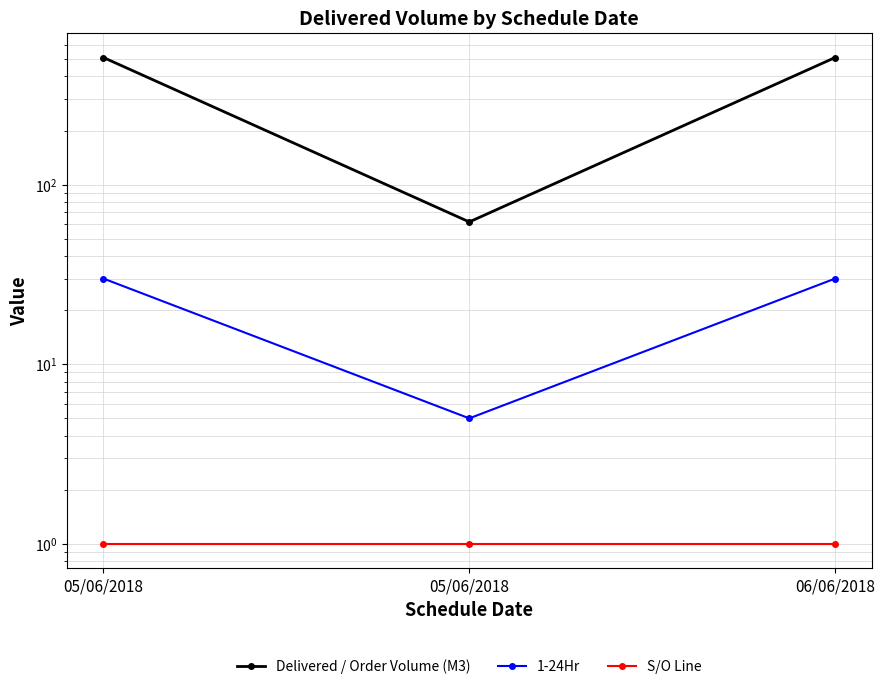

What is the label of the 1st point from the left?

05/06/2018